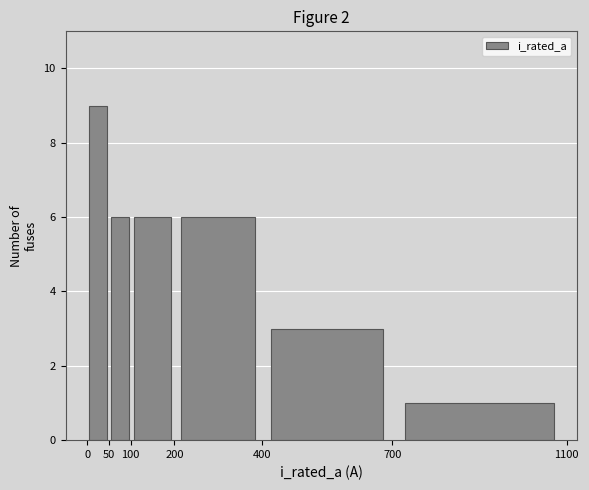

Reading left to right, transcribe this chart: for each bar, give the range it covers on the x-axis and its height. The values are not printed on the chart, so give them approximately, as read against the axis.

0 to 50: 9
50 to 100: 6
100 to 200: 6
200 to 400: 6
400 to 700: 3
700 to 1100: 1